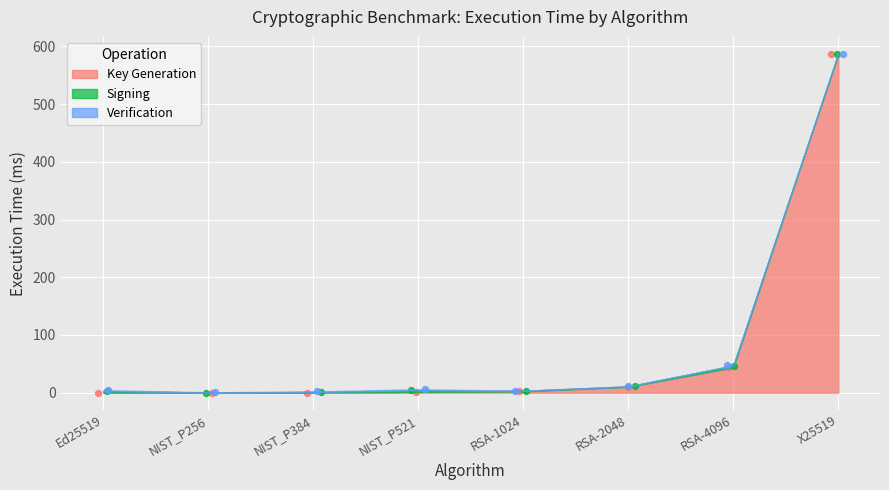

Which series has the widest spread of Y values?

Key Generation